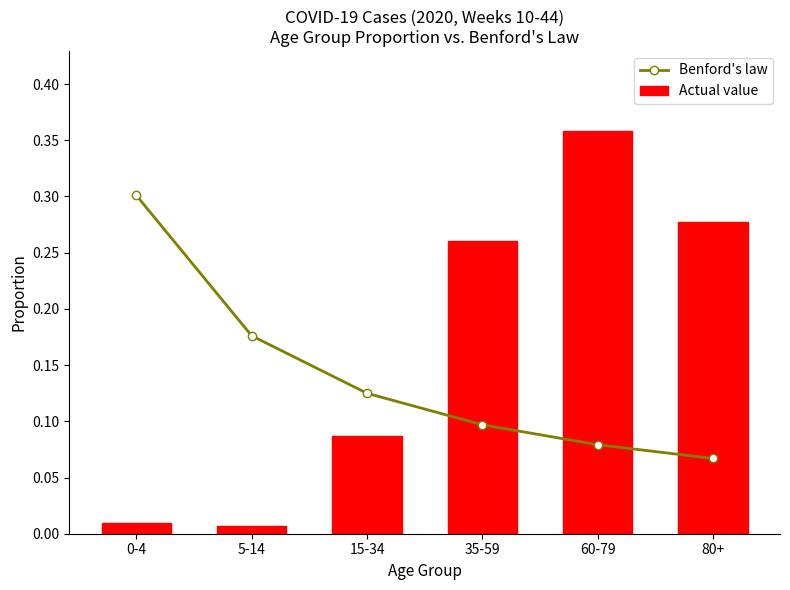

The value of Benford's law at 0-4 is 0.3. True or false?

True